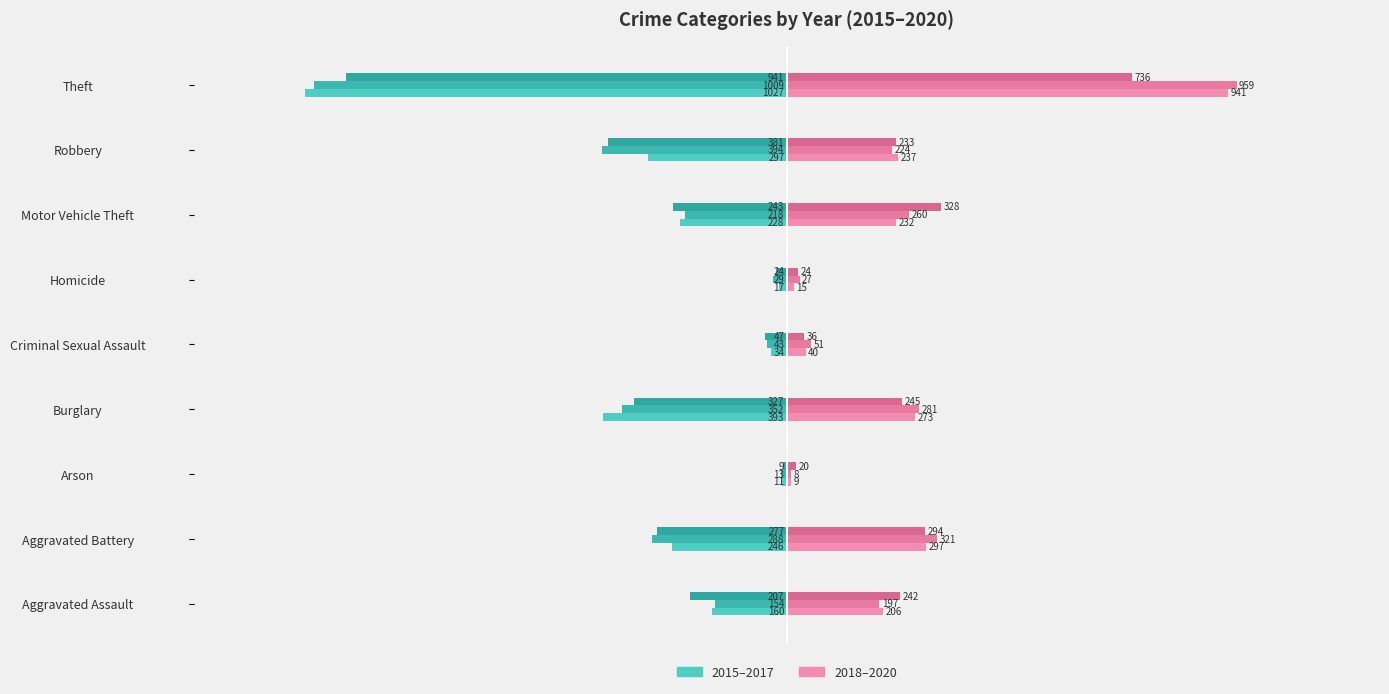

The 2016 (Owner-occupied) series shows -0.0 at Arson. True or false?

False